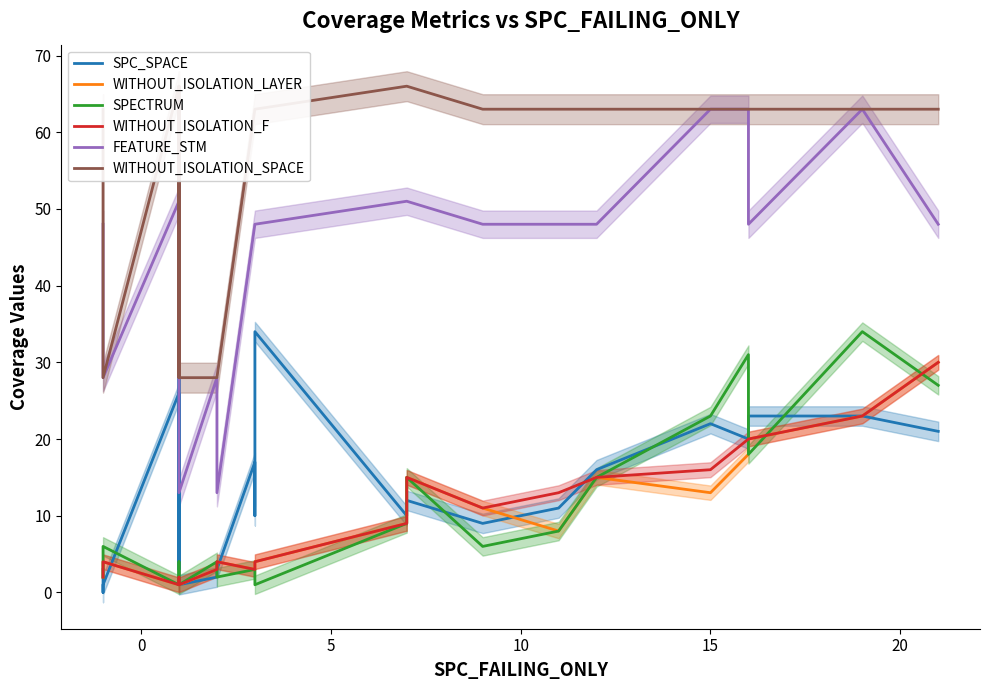

Reading left to right, list all the values displayed in this chart.

SPC_SPACE: 3	0	1	26	3	38	1	2	3	3	17	10	18	34	10	12	9	11	16	22	20	23	23	21
WITHOUT_ISOLATION_LAYER: 2	4	4	1	2	1	1	3	4	4	3	3	4	4	9	15	11	8	15	13	18	20	23	30
SPECTRUM: 2	4	6	1	4	1	1	4	2	2	3	3	1	1	9	15	6	8	15	23	31	18	34	27
WITHOUT_ISOLATION_F: 2	4	4	1	2	1	1	3	4	4	3	3	4	4	9	15	11	13	15	16	20	20	23	30
FEATURE_STM: 48	28	28	51	28	51	13	28	13	13	48	48	48	48	51	51	48	48	48	63	63	48	63	48
WITHOUT_ISOLATION_SPACE: 63	28	28	66	28	66	28	28	28	28	63	63	63	63	66	66	63	63	63	63	63	63	63	63